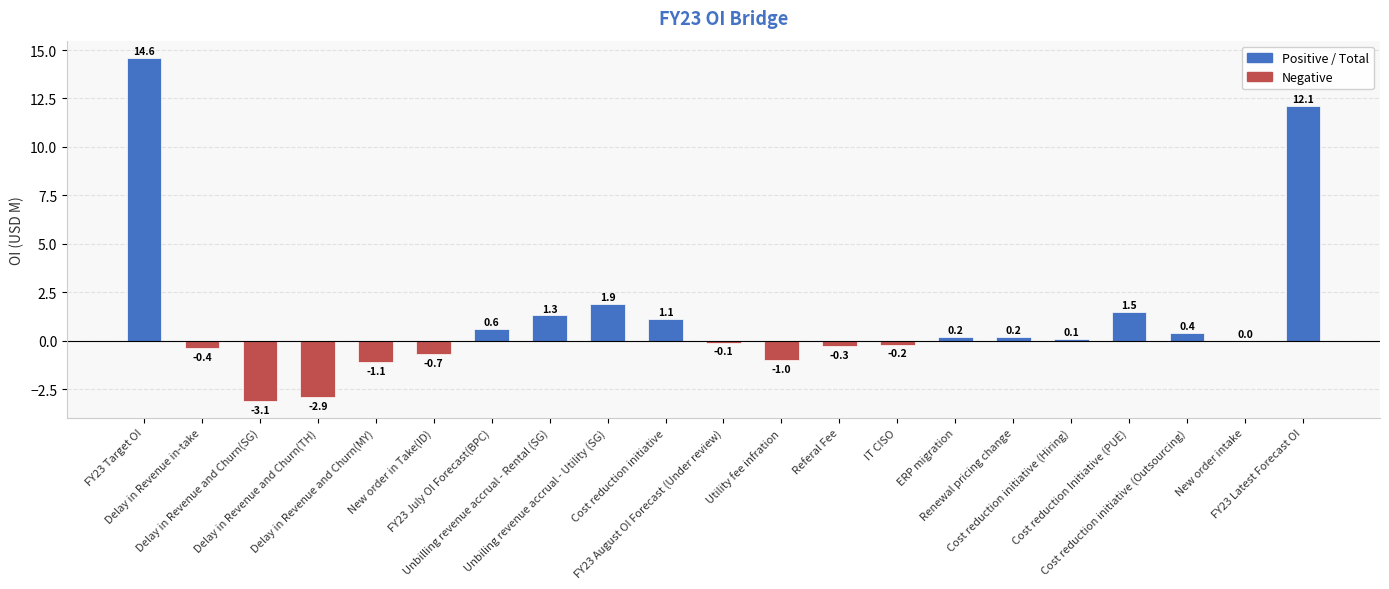

Count the number of categories in the chart.

21